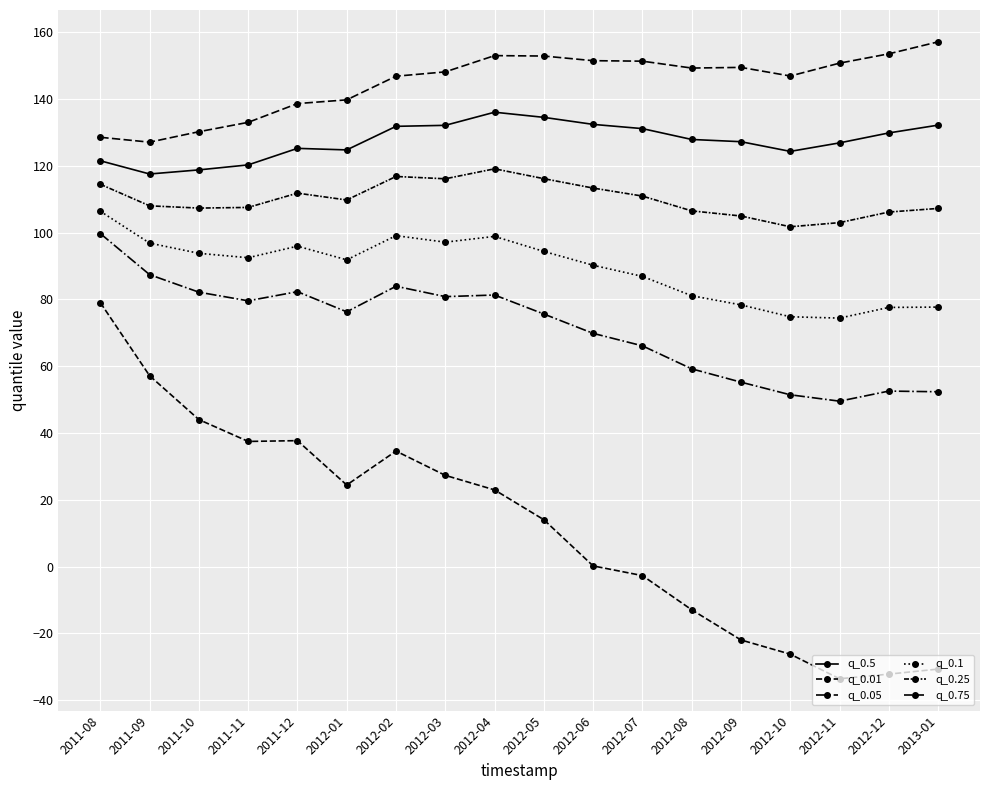

At which label does q_0.5 reach its minimum?

2011-09